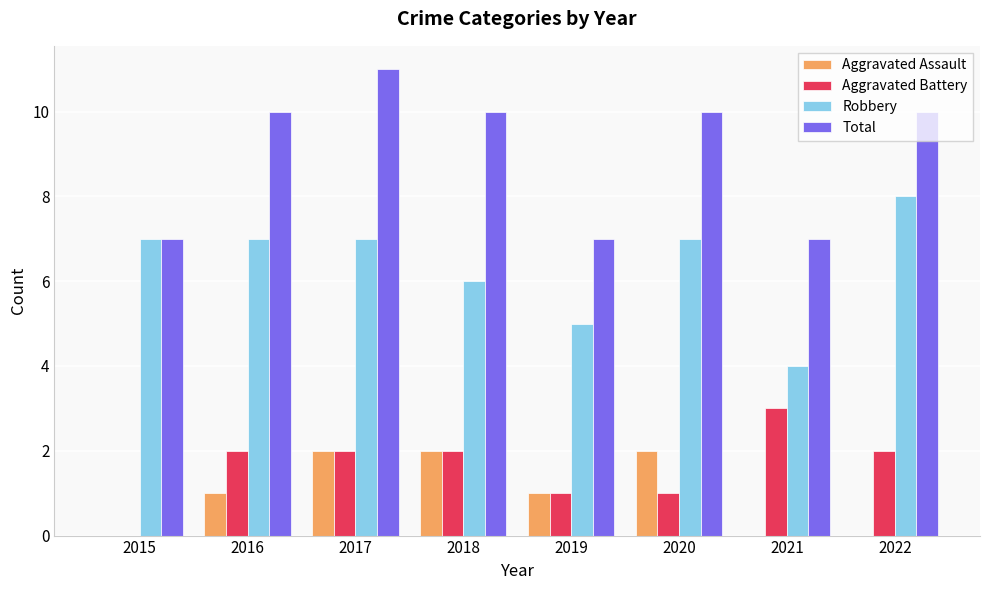

Reading left to right, transcribe all the data shown in this chart.

Aggravated Assault: 2015=0	2016=1	2017=2	2018=2	2019=1	2020=2	2021=0	2022=0
Aggravated Battery: 2015=0	2016=2	2017=2	2018=2	2019=1	2020=1	2021=3	2022=2
Robbery: 2015=7	2016=7	2017=7	2018=6	2019=5	2020=7	2021=4	2022=8
Total: 2015=7	2016=10	2017=11	2018=10	2019=7	2020=10	2021=7	2022=10